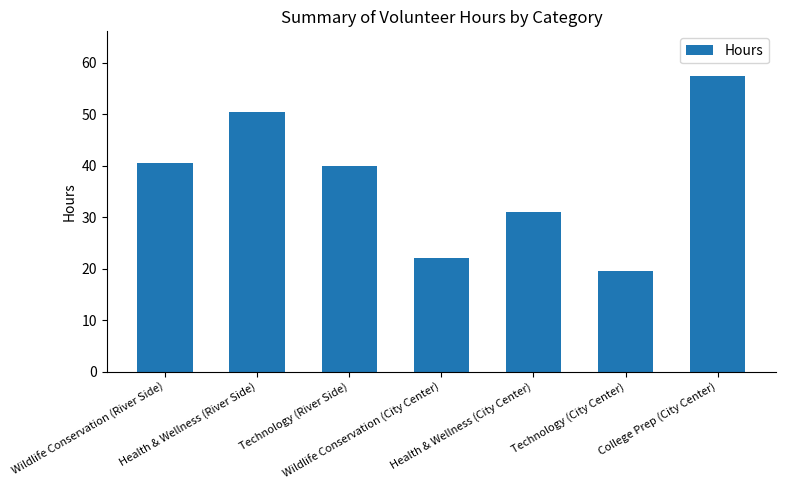

What is the change in value from Wildlife Conservation (River Side) to Health & Wellness (River Side)?

+10.0